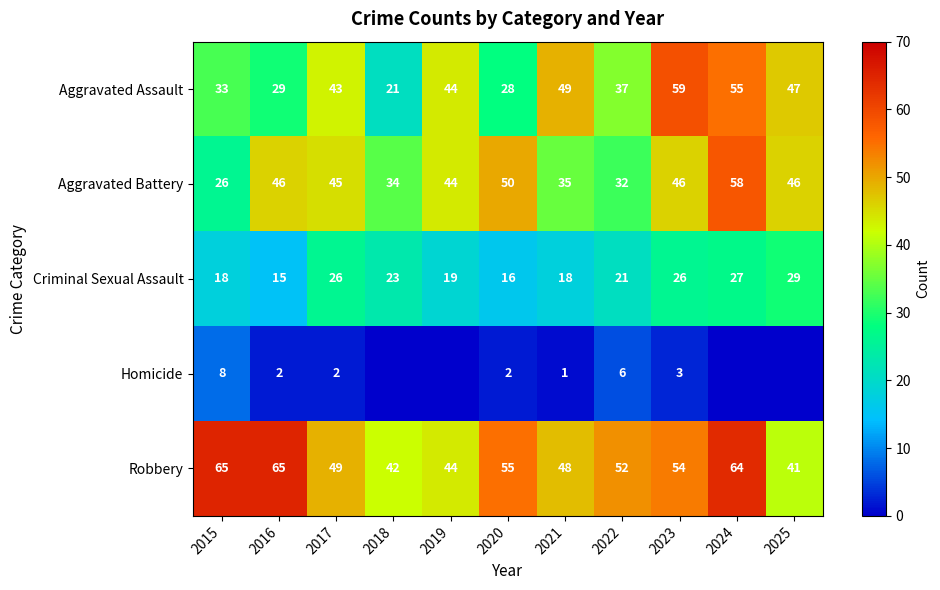

What is the minimum value for Aggravated Battery?

26